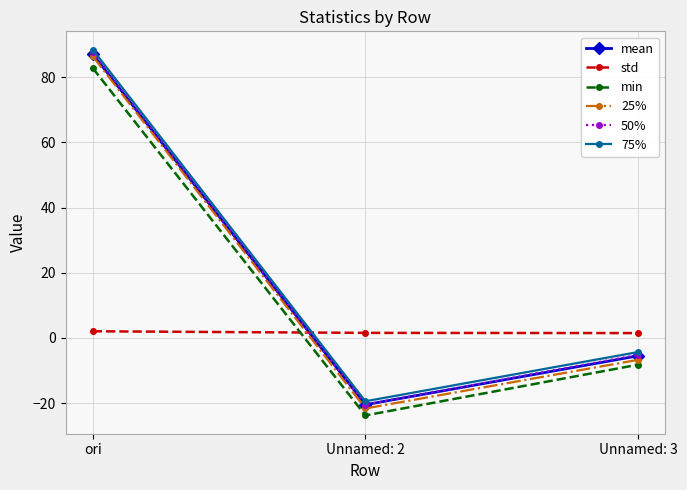

What is the total value across all series at Unnamed: 3?

-28.6